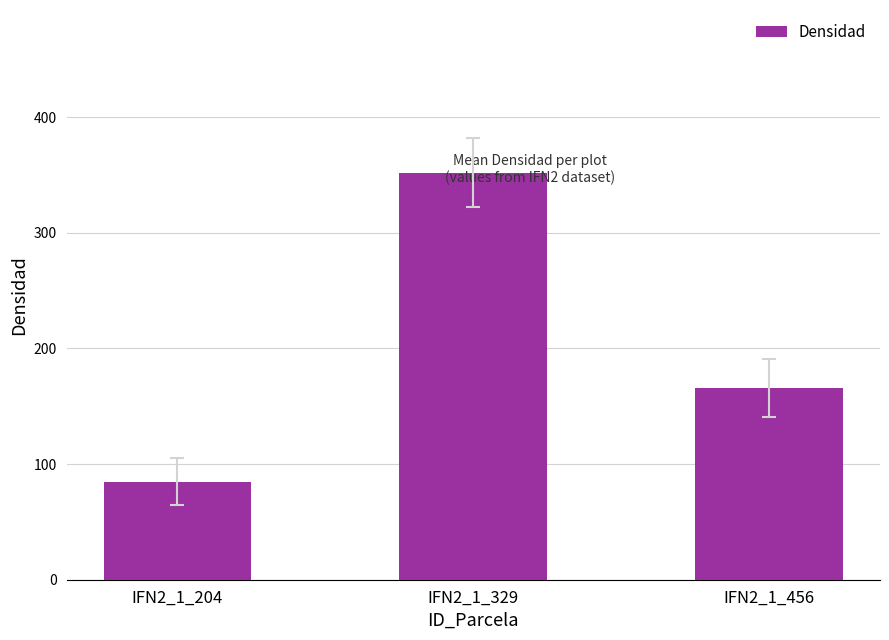

Rank the categories by value from lowest to highest.

IFN2_1_204, IFN2_1_456, IFN2_1_329